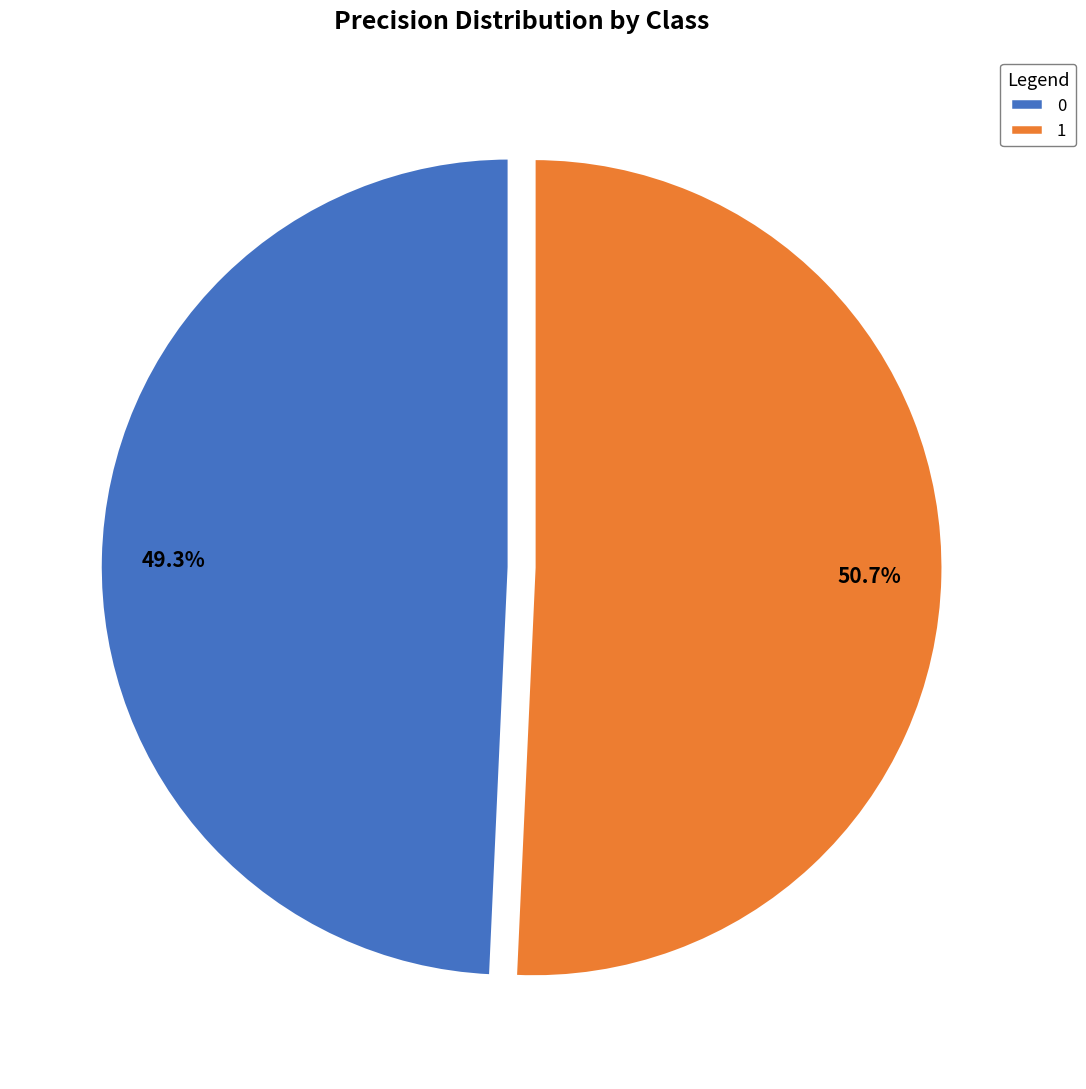

Is there a majority slice in this chart?

Yes